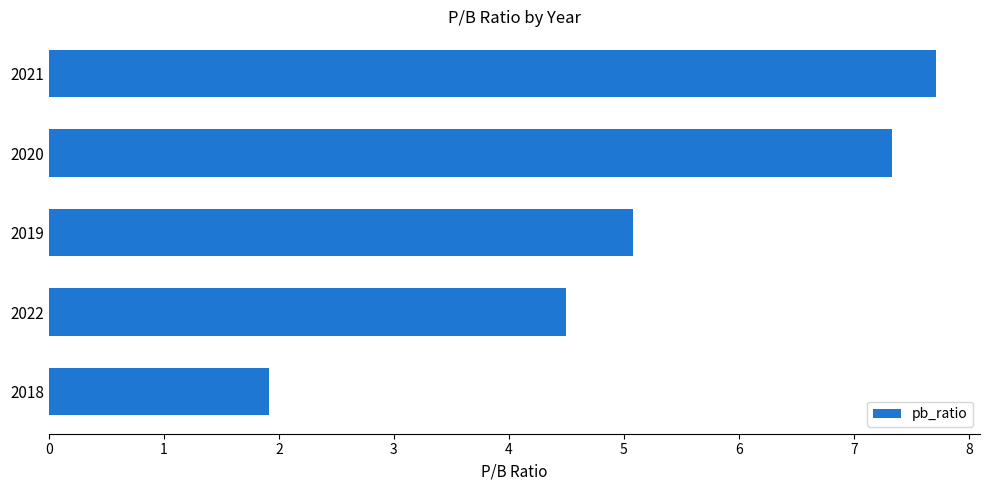

Between 2018 and 2019, which is larger?

2019